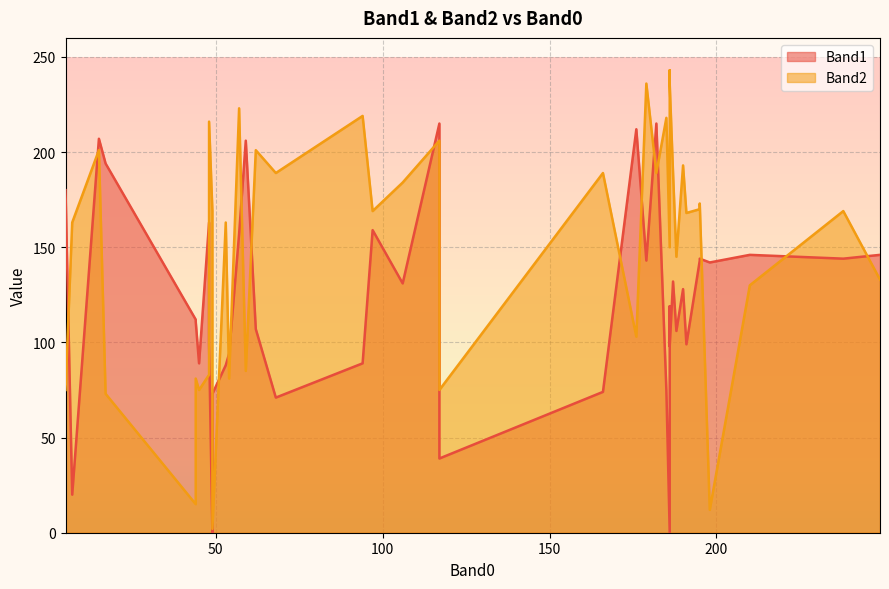

How many intersections are there between Band1 and Band2?

15